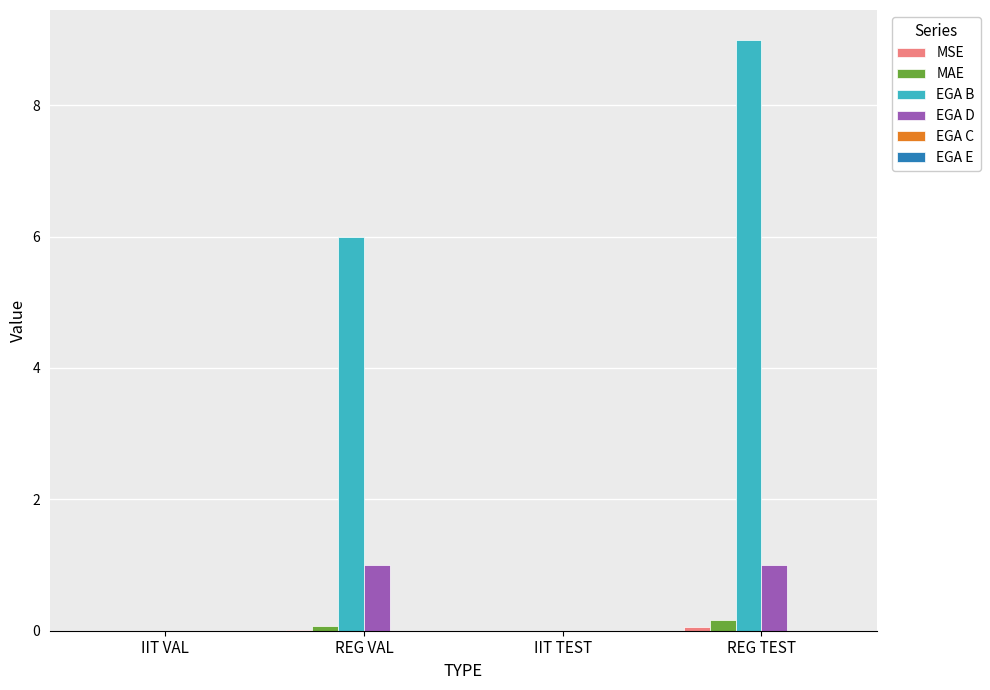

Are the bars horizontal?

No